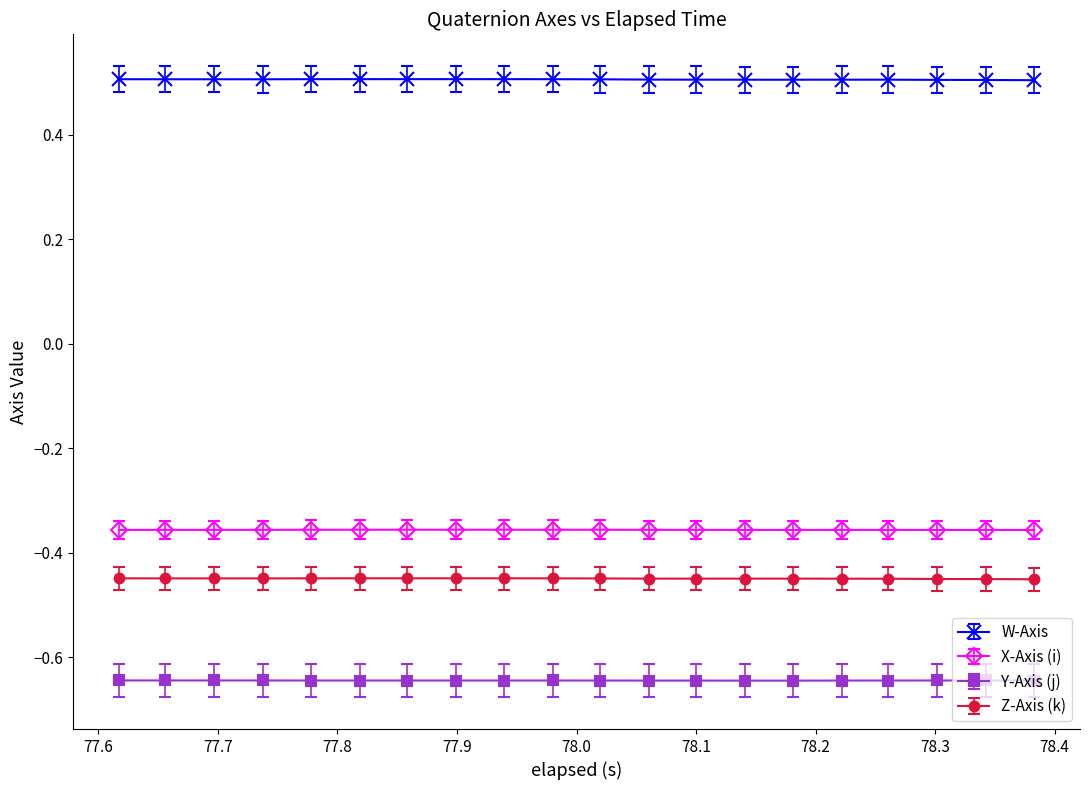

What are all the series names shown in the legend?

W-Axis, X-Axis (i), Y-Axis (j), Z-Axis (k)